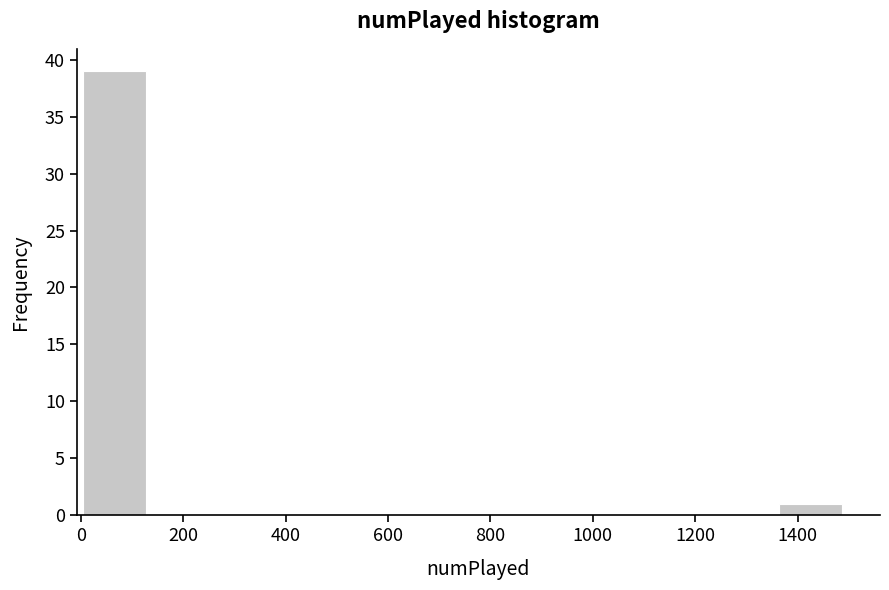

Reading left to right, transcribe this chart: for each bar, give the range it covers on the x-axis and its height. Neither the bar edges nor the heights are printed on the chart, so give them approximately, as read against the axes.

0 to 120: 39
120 to 260: 0
260 to 380: 0
380 to 500: 0
500 to 620: 0
620 to 740: 0
740 to 860: 0
860 to 1000: 0
1000 to 1120: 0
1120 to 1240: 0
1240 to 1360: 0
1360 to 1480: 1